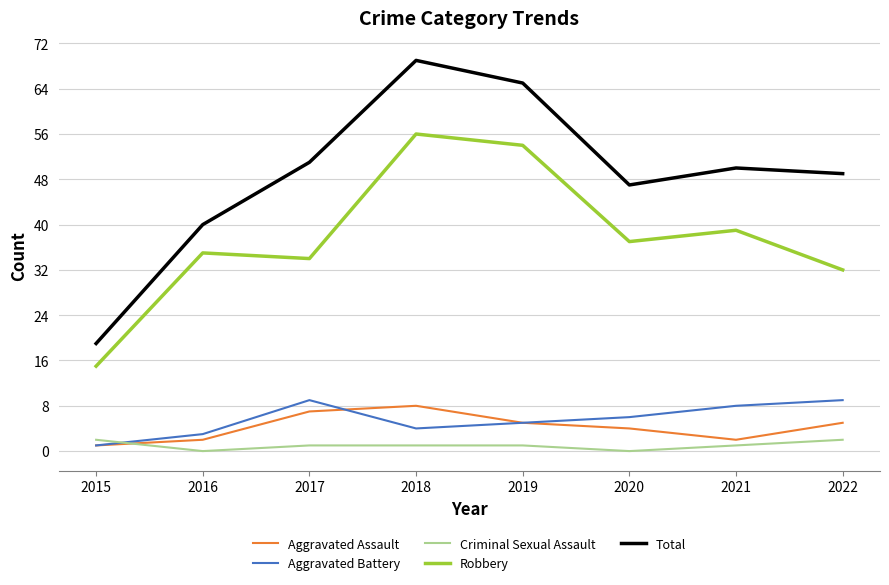

What are all the series names shown in the legend?

Aggravated Assault, Aggravated Battery, Criminal Sexual Assault, Robbery, Total